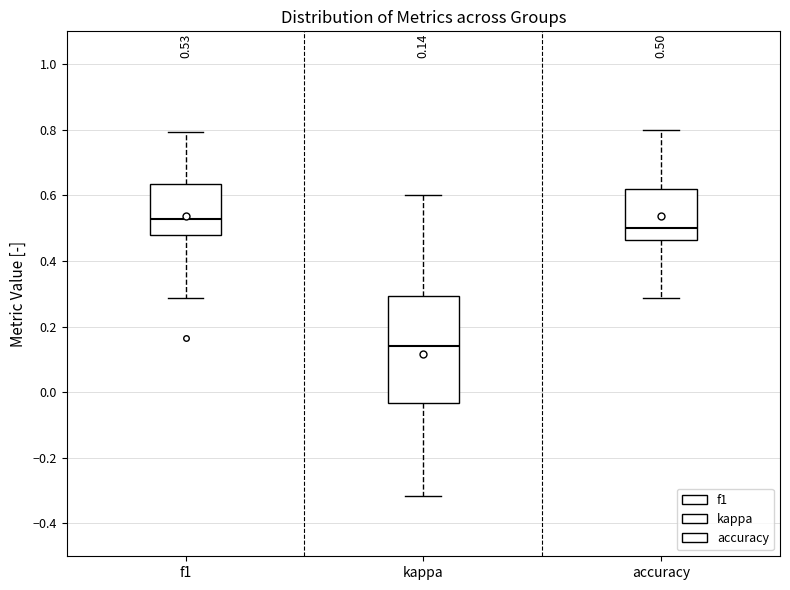

Which box has the lowest median line?

kappa